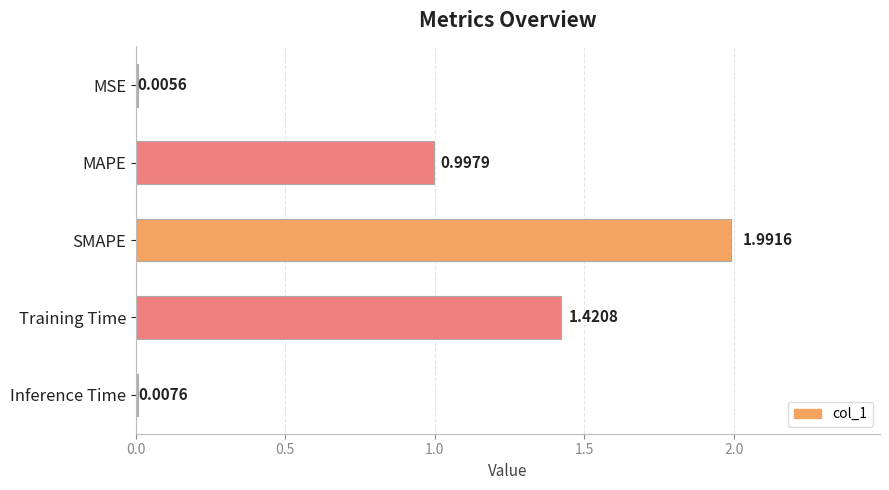

Are the bars horizontal?

Yes